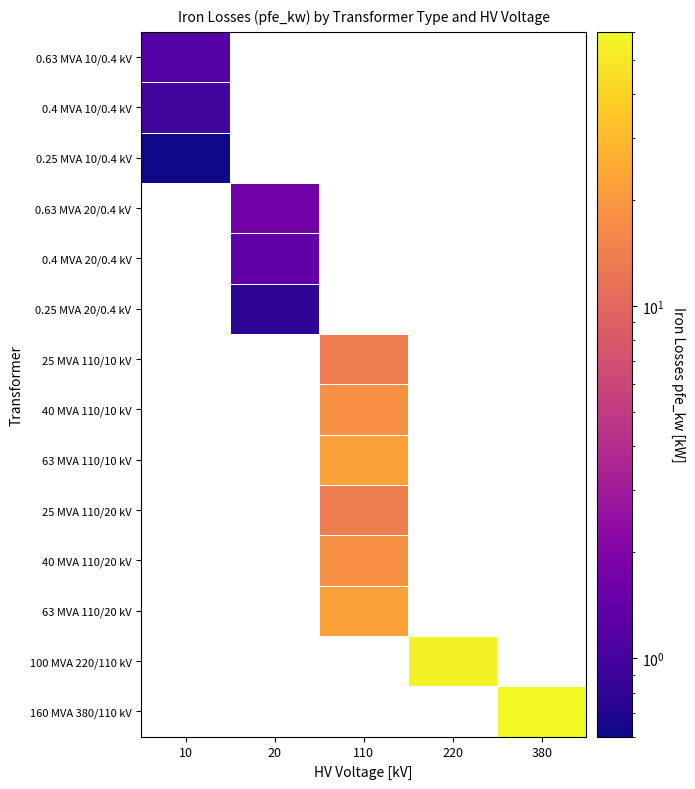

Count the number of data series in this chart.

14